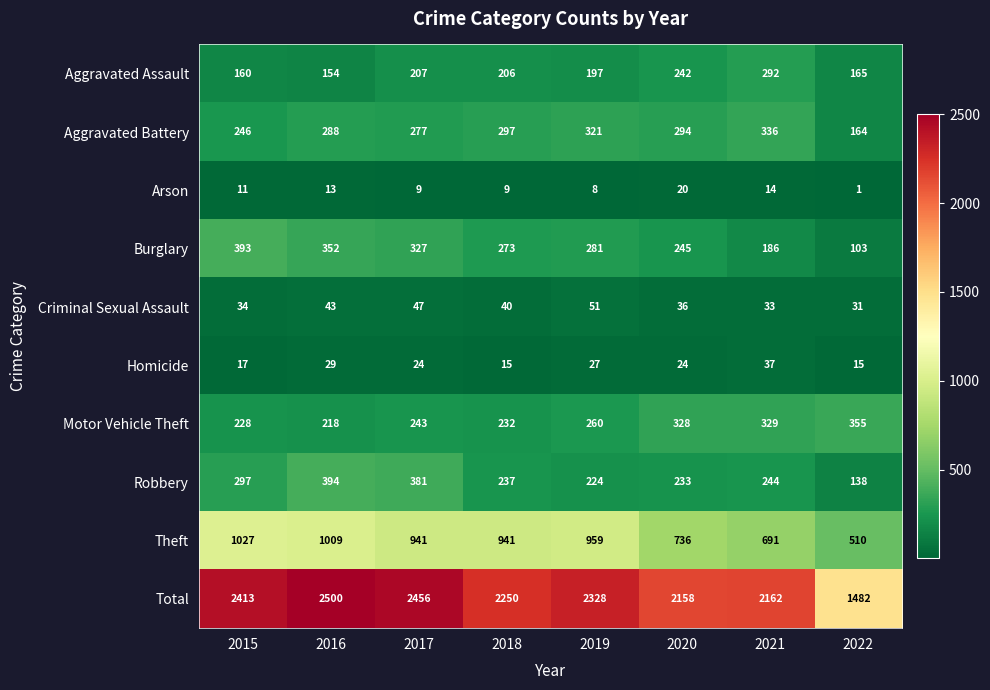

Rank the series at 2016 from highest to lowest value.

Total, Theft, Robbery, Burglary, Aggravated Battery, Motor Vehicle Theft, Aggravated Assault, Criminal Sexual Assault, Homicide, Arson